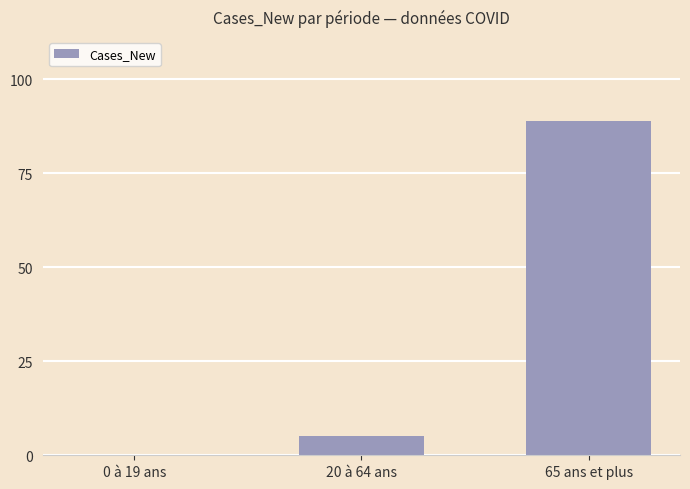

Reading left to right, transcribe all the data shown in this chart.

0	5	89